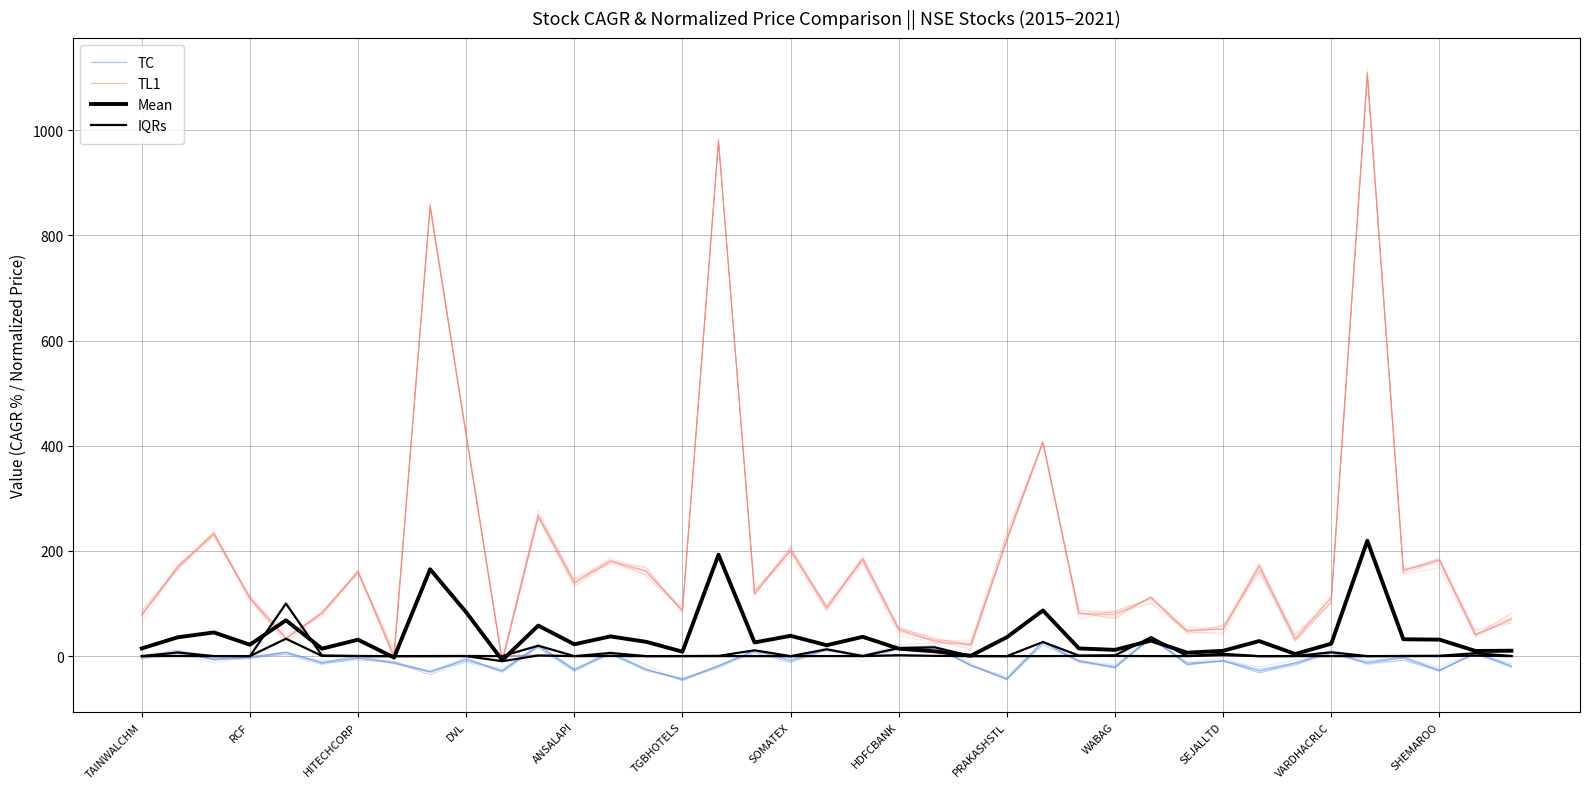

The TC series shows -1.8 at RCF. True or false?

False